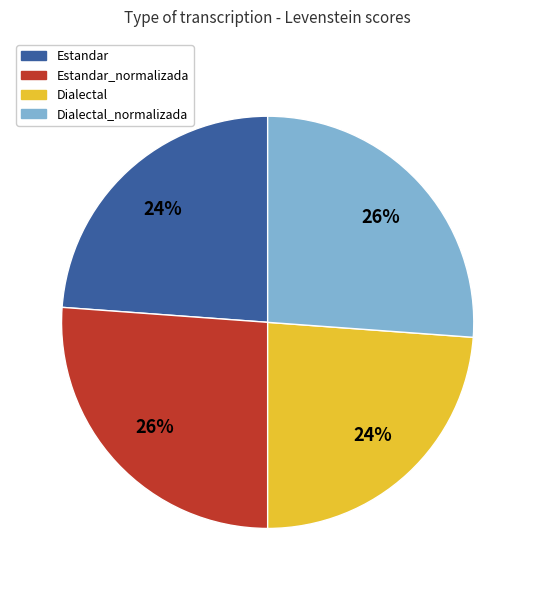

To the nearest percent, what is the difference between the largest and smallest slice percentages?

2%